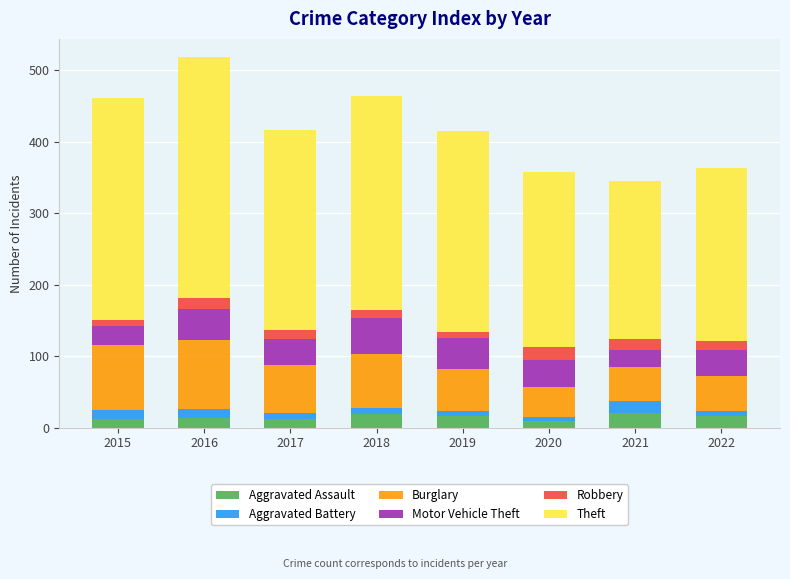

What is the maximum value for Aggravated Assault?

21